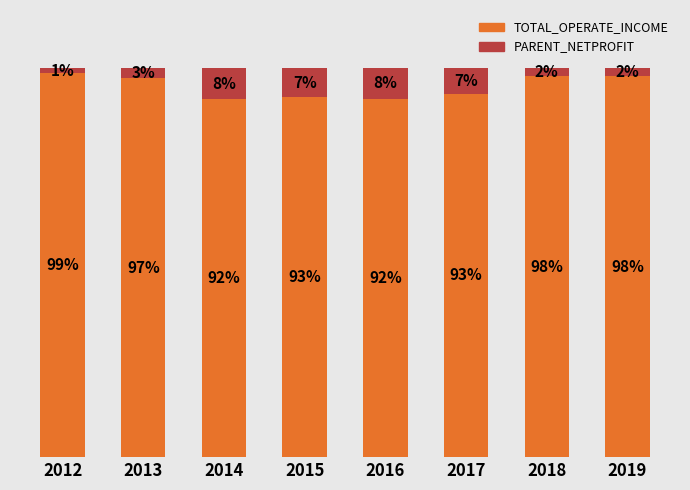

Rank the series by their average value, from highest to lowest.

TOTAL_OPERATE_INCOME, PARENT_NETPROFIT